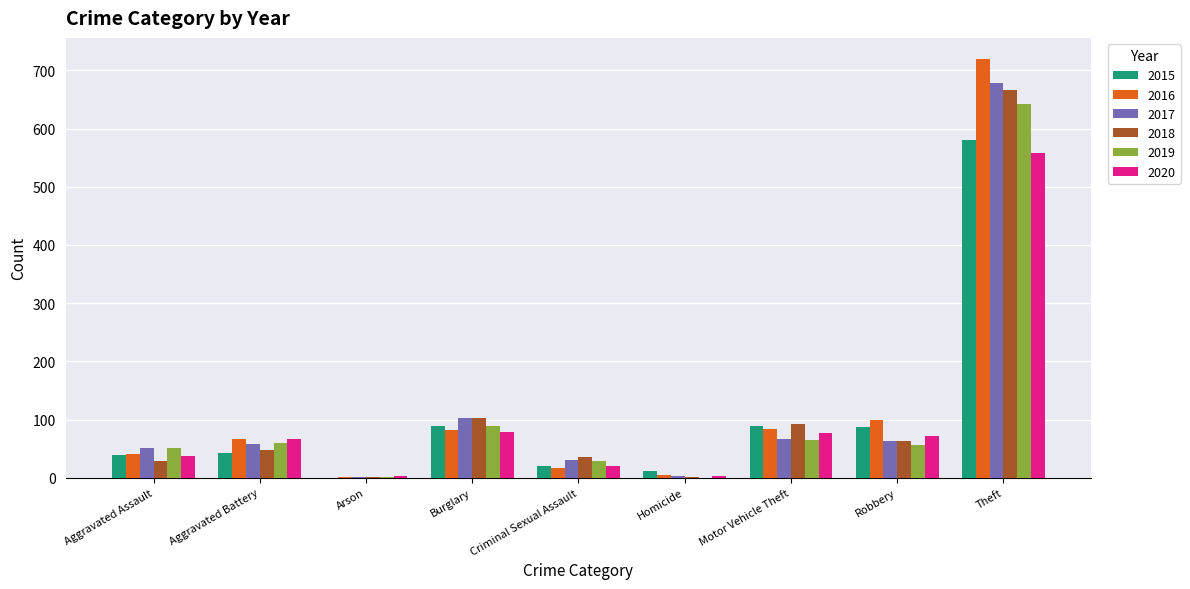

What is the sum of all 2020 values?

915